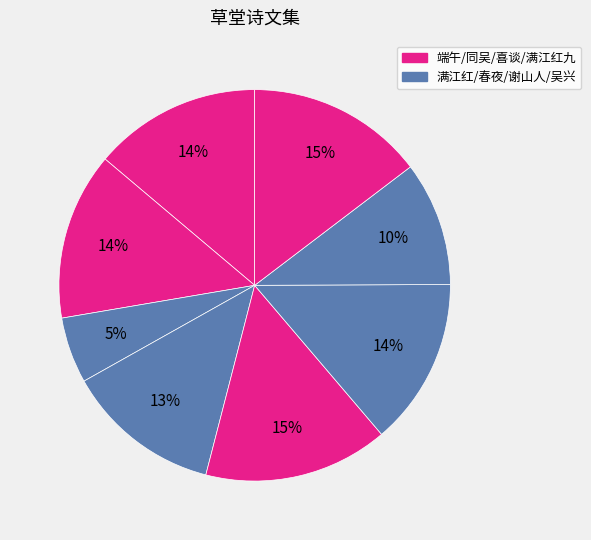

Is there a majority slice in this chart?

No